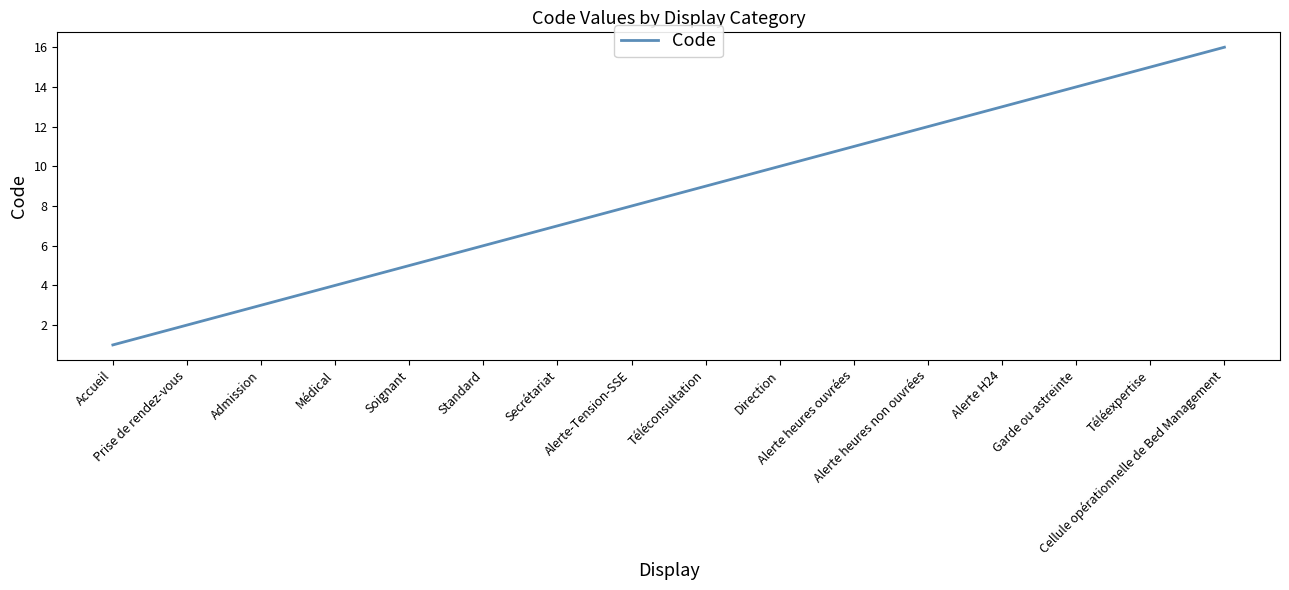

Is it true that the value at Téléconsultation is 16?

False